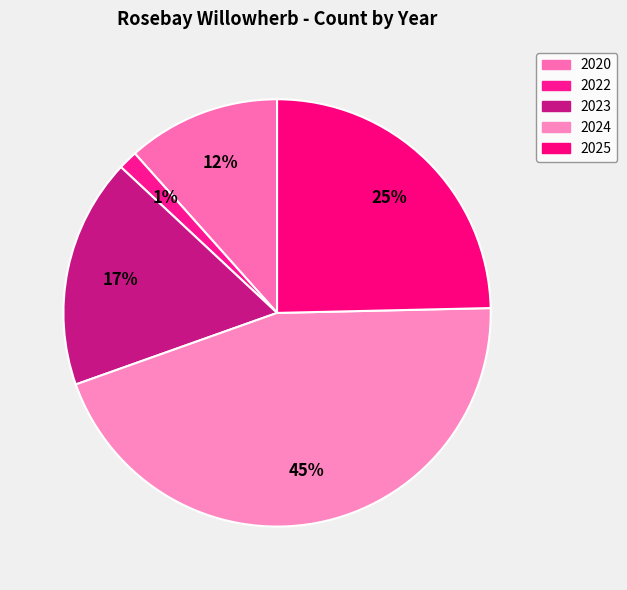

What percentage is the 2025 slice, to the nearest percent?

25%